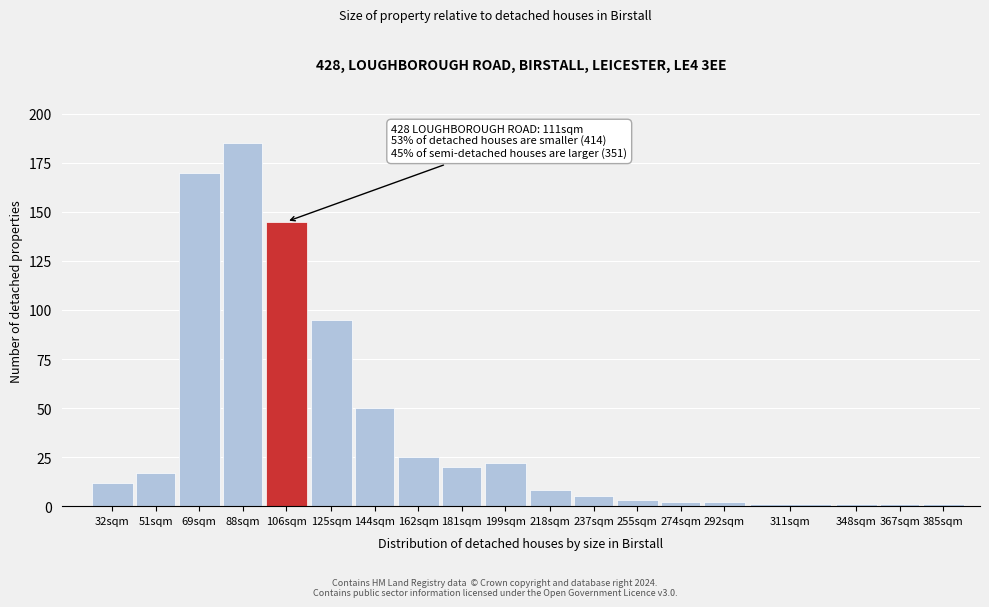

Reading left to right, extract all data points from this chart.

12	17	170	185	145	95	50	25	20	22	8	5	3	2	2	1	1	1	1